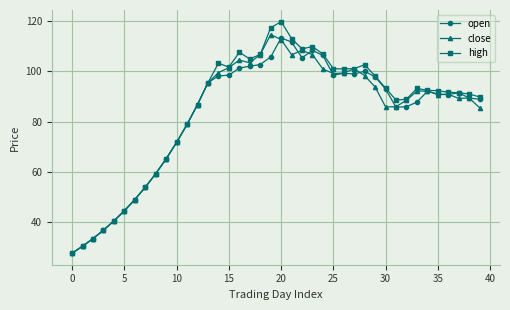

How many lines are shown in the chart?

3